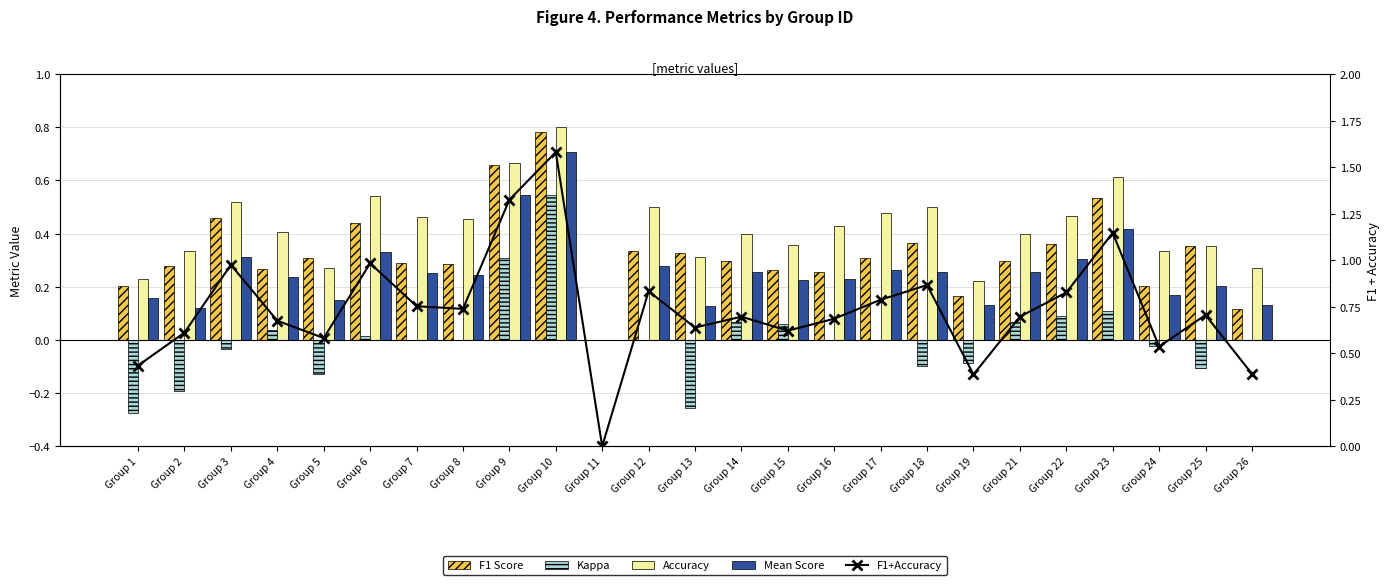

What are all the series names shown in the legend?

F1 Score, Kappa, Accuracy, Mean Score, F1+Accuracy